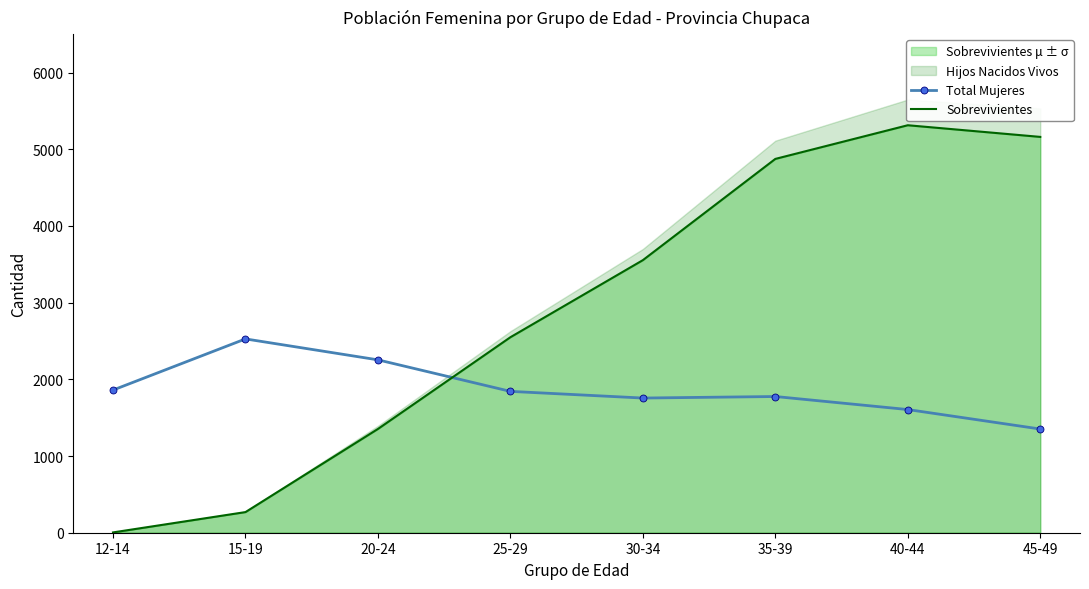

Reading right to left, what are all the values shown in this chart?

Total Mujeres: 45-49=1352	40-44=1606	35-39=1776	30-34=1756	25-29=1843	20-24=2254	15-19=2527	12-14=1860
Sobrevivientes: 45-49=5161	40-44=5313	35-39=4874	30-34=3554	25-29=2549	20-24=1353	15-19=269	12-14=4